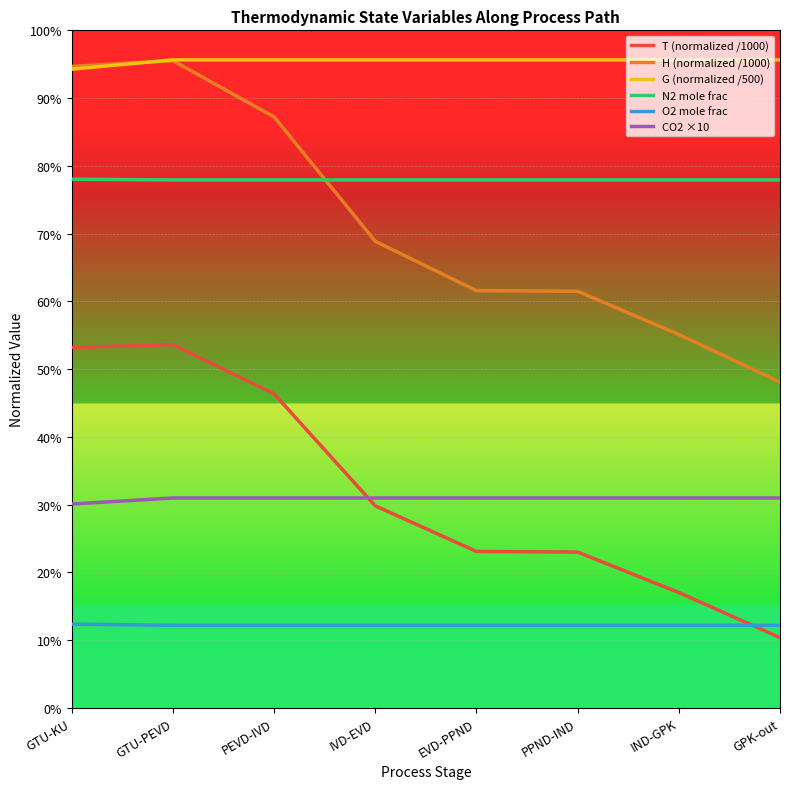

What is the sum of all CO2 ×10 values?

2.5